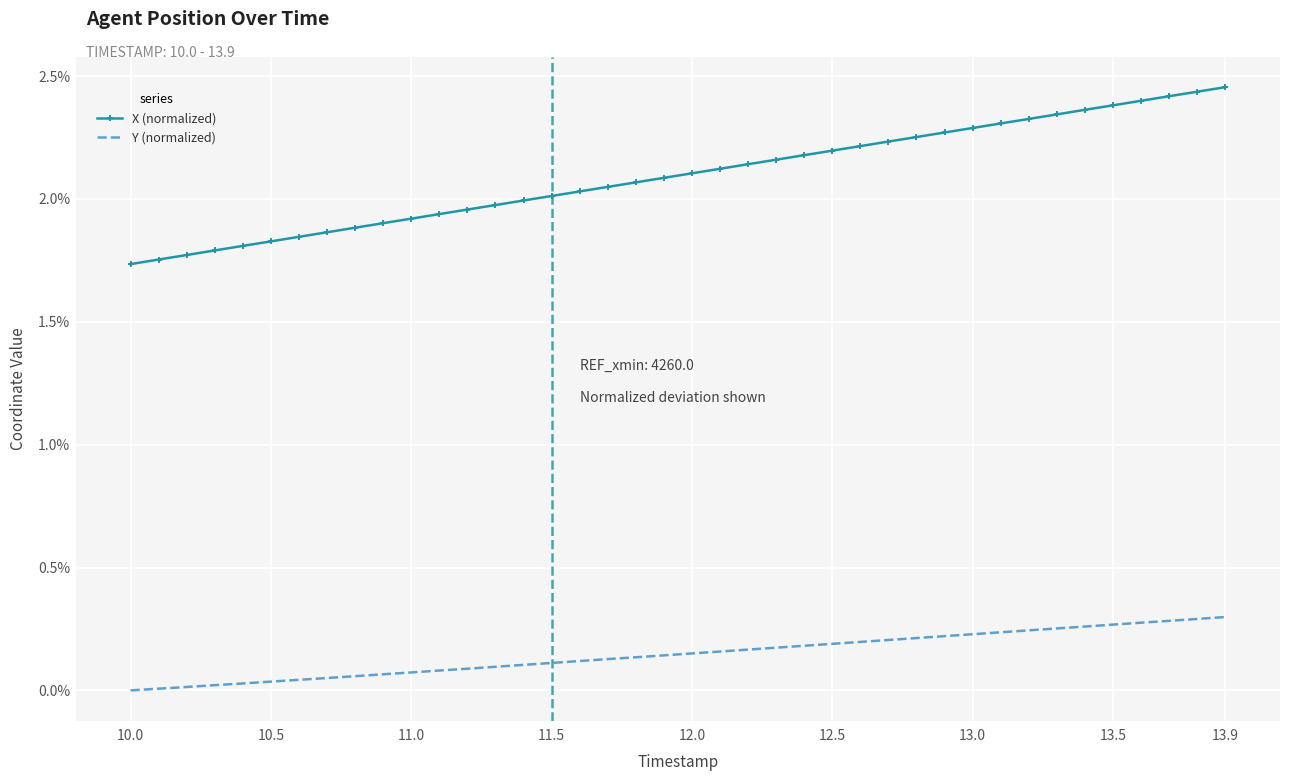

True or false: X (normalized) and Y (normalized) cross at least once.

False